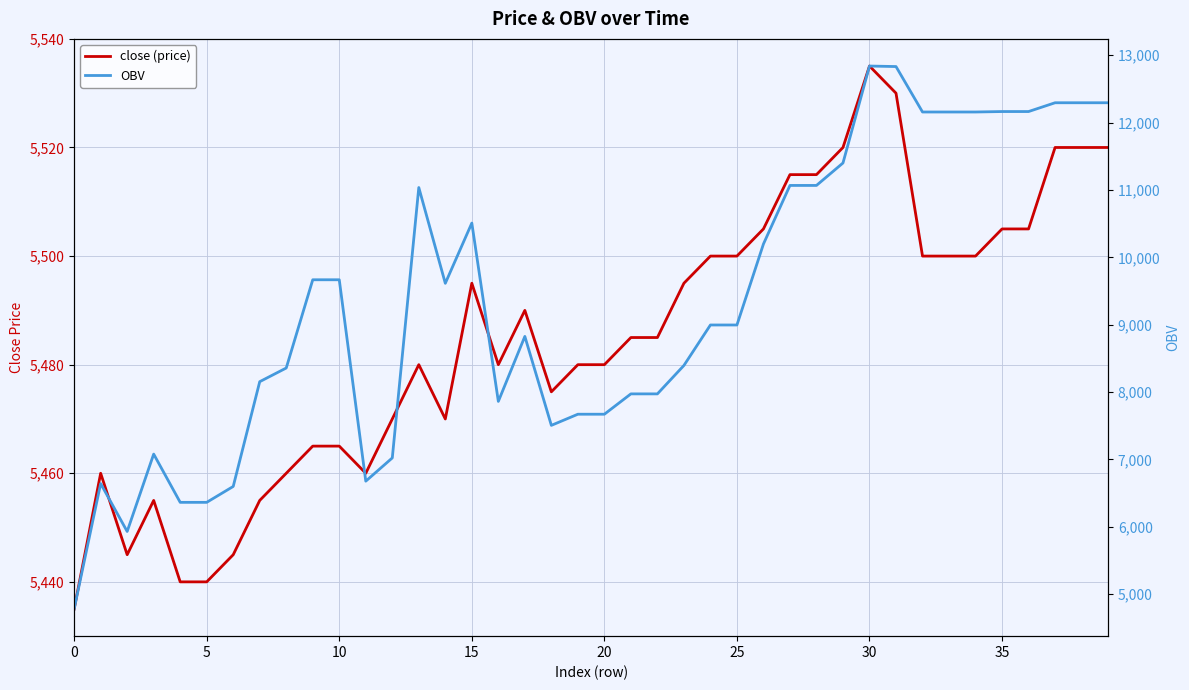

What is the label of the 6th point from the right?

34